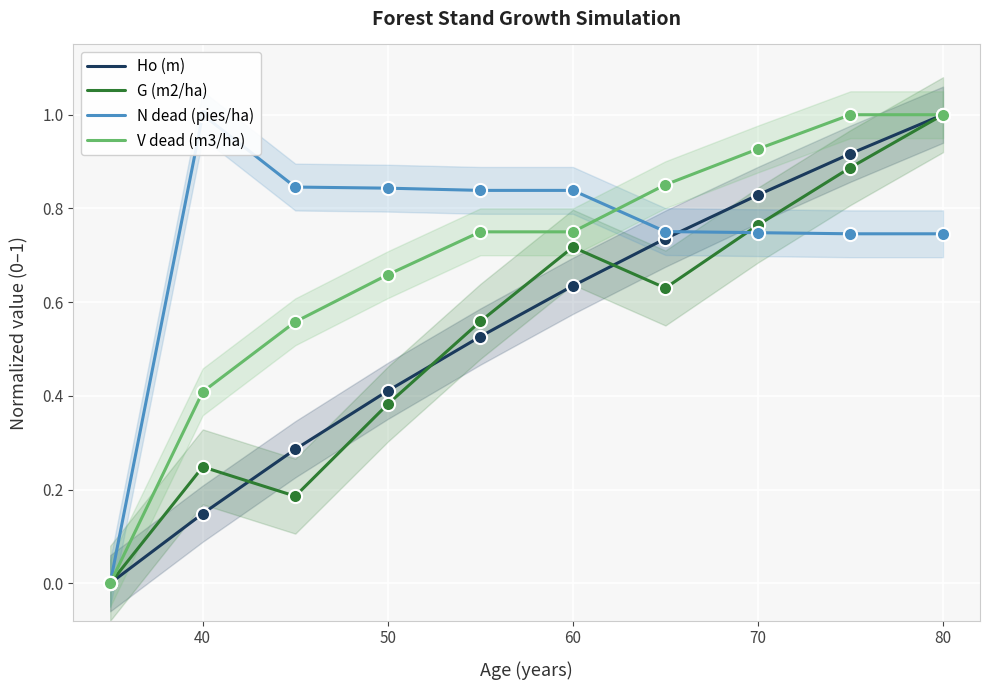

Which series contains the highest Y value?

Ho (m)